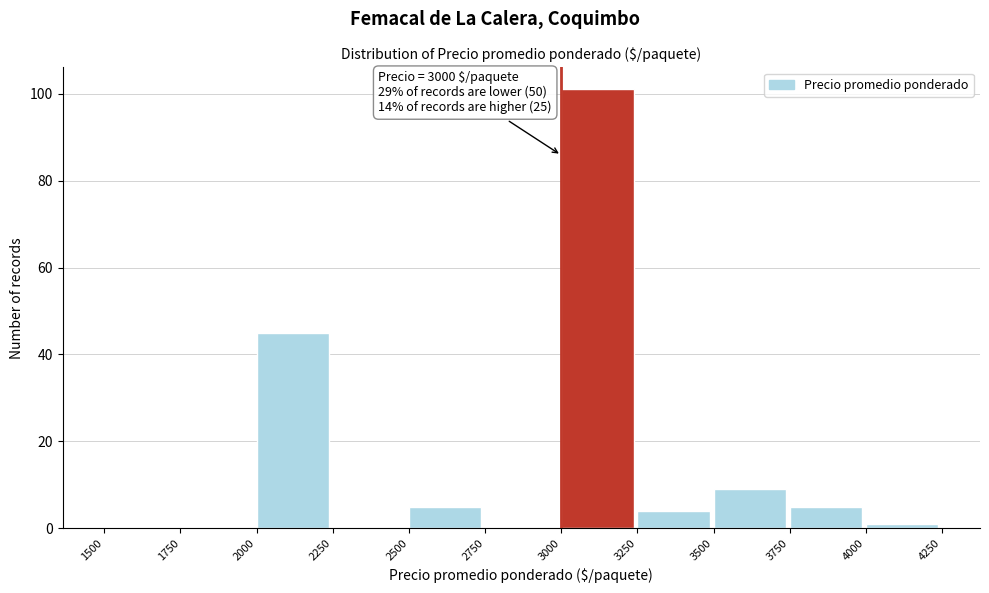

Over which range of the x-axis is the bar tallest?

3000 to 3250